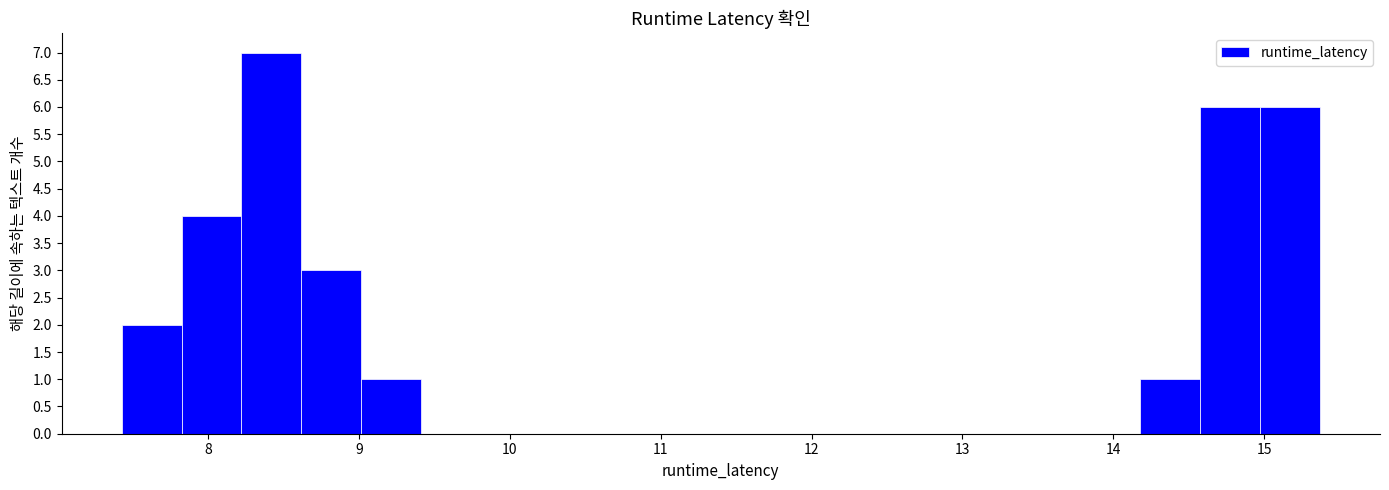

Read against the x-axis, roughly where is the centre of the tallest bar?

8.4